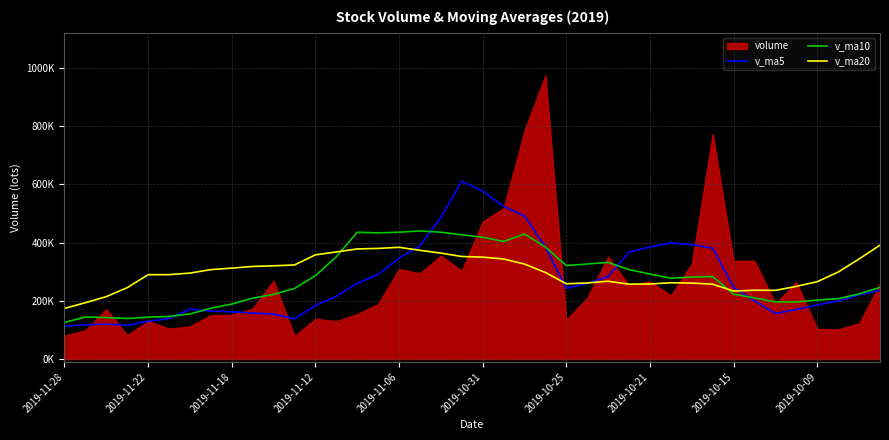

Between 2019-10-21 and 32, which series saw the biggest shift?

v_ma5